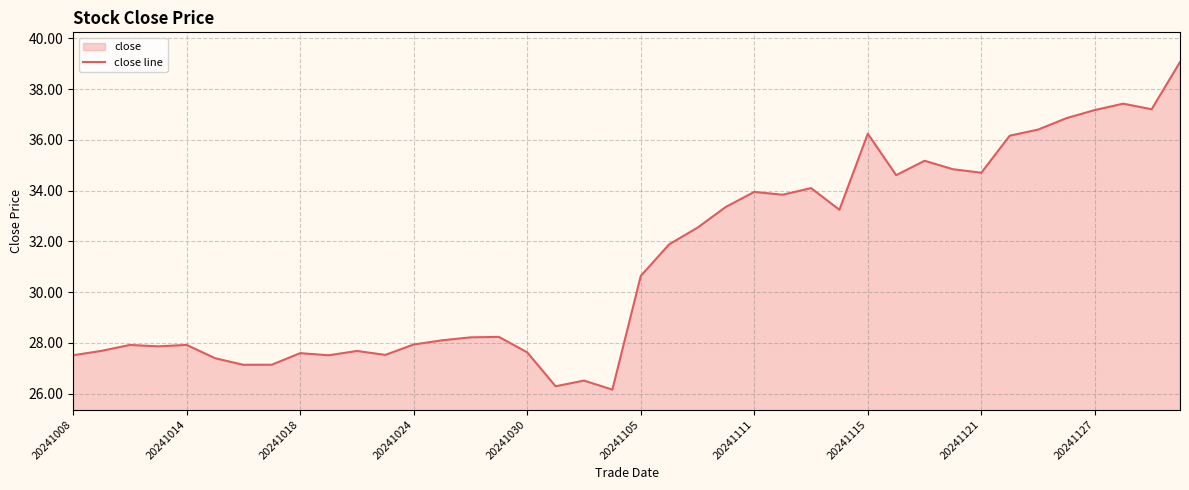

At which label does the data first exceed 30?

20241105